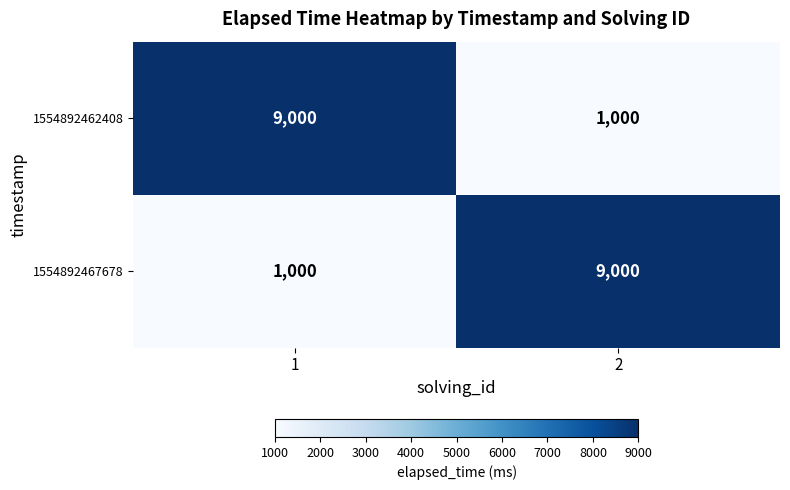

What is the spread (max minus min) of values at 1?

8000